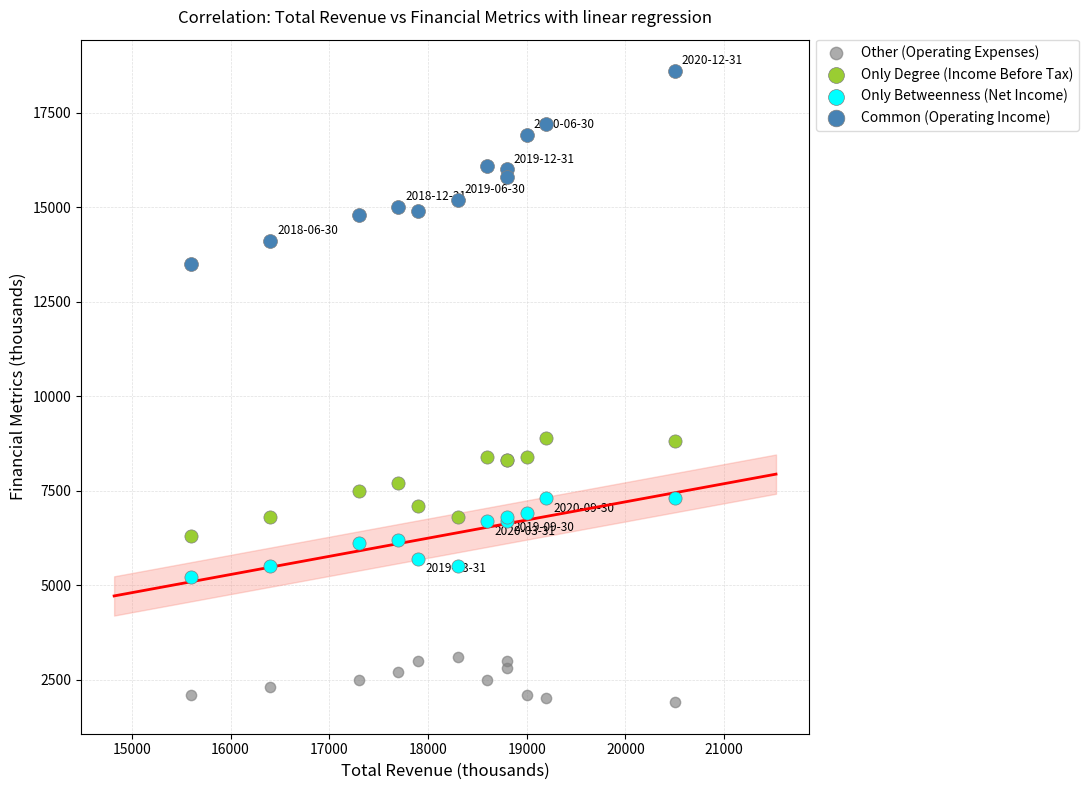

Which series reaches the maximum Y coordinate?

Common (Operating Income)